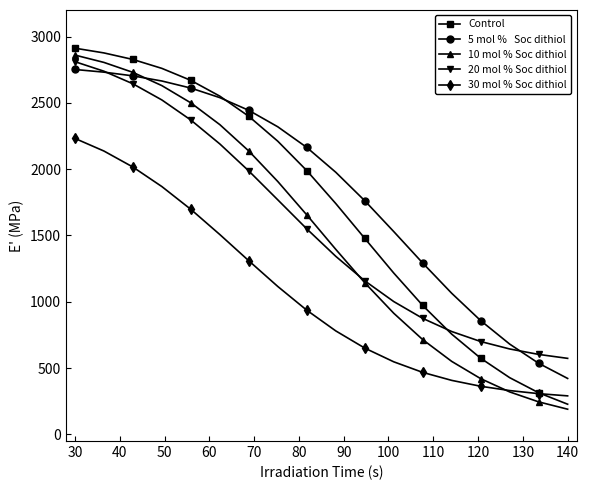

How many categories are shown in the chart?

18